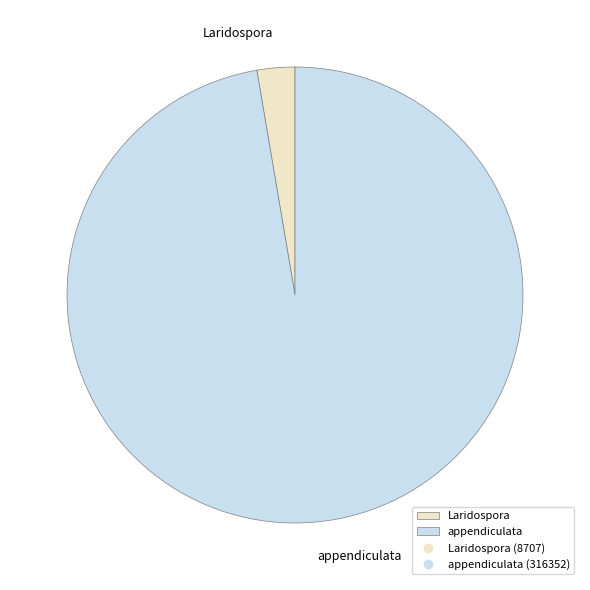

The Laridospora slice represents 8% of the pie. True or false?

False